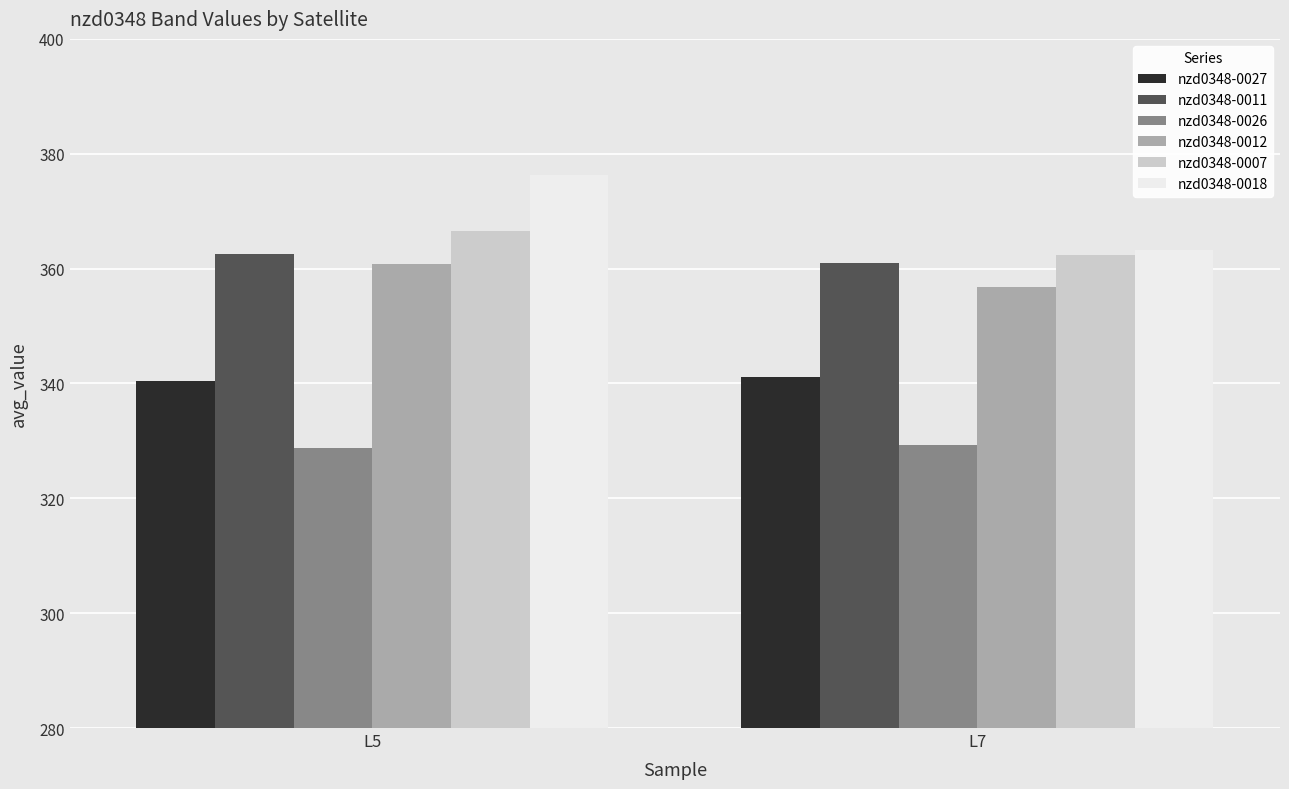

What is the difference between the nzd0348-0027 values at L5 and L7?

0.6